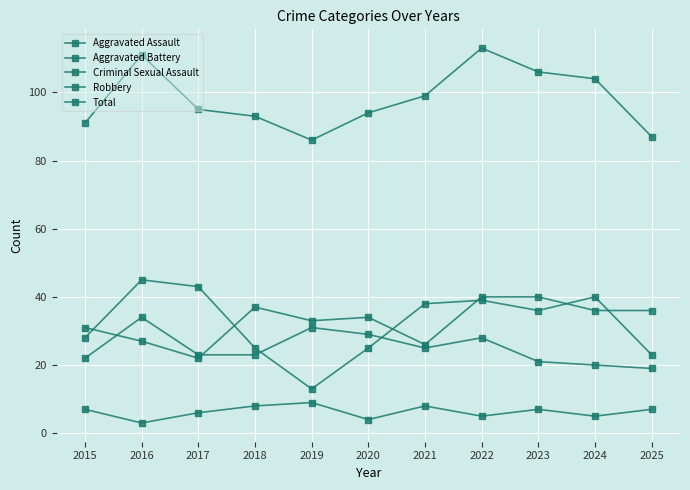

Does the chart have visible grid lines?

Yes